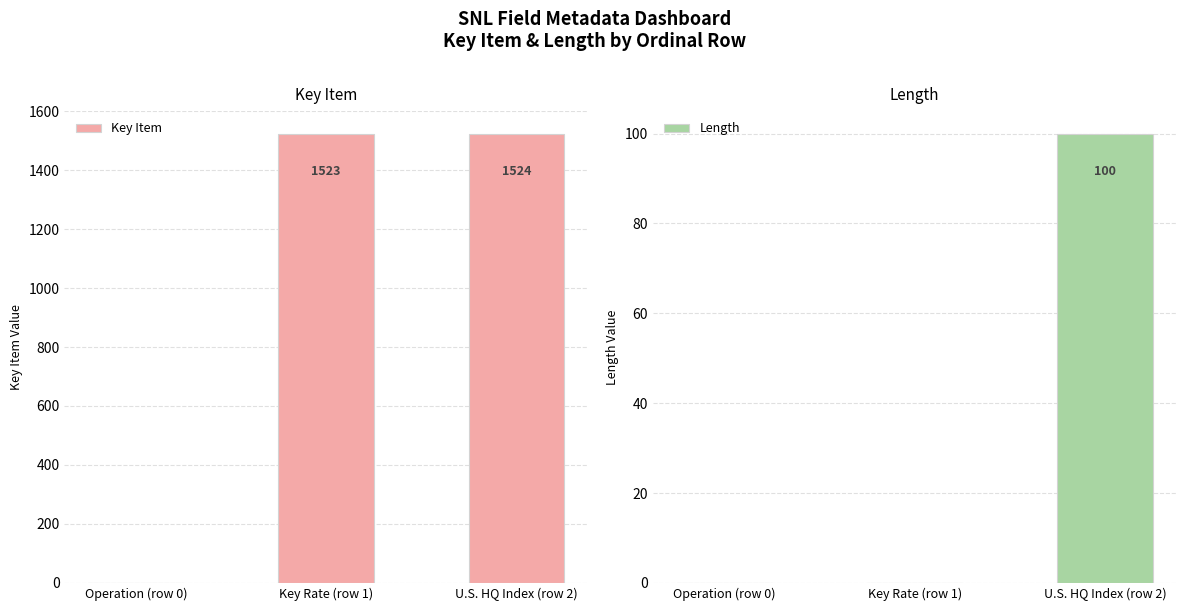

At how many categories does at least one series exceed 694?

2